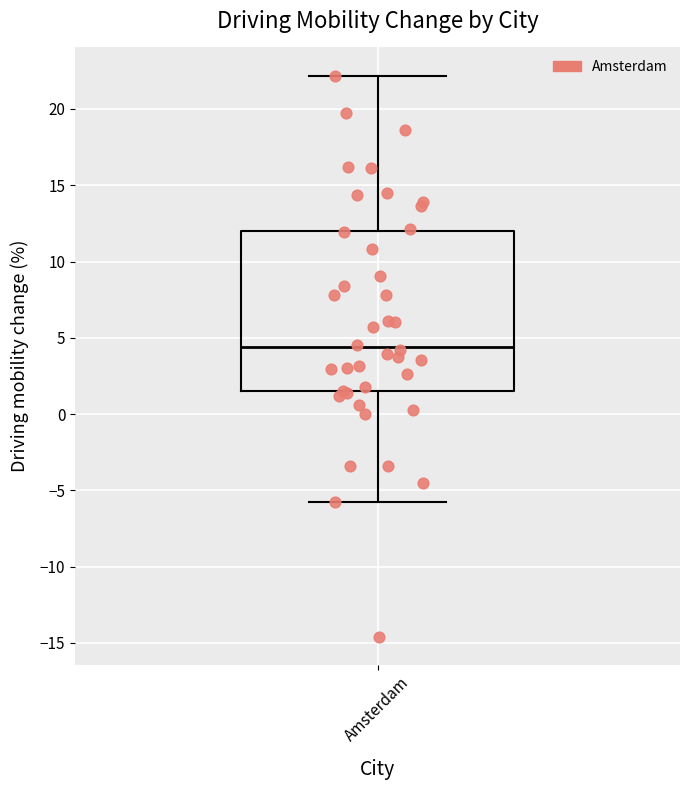

Read this box plot against the y-axis: the position of the median line, the range covered by the box, and the ends of both whiskers. The values are not printed on the chart, so give them approximately, as read against the axis.

median 4.5, box 1.5 to 12.0, whiskers -5.5 to 22.0